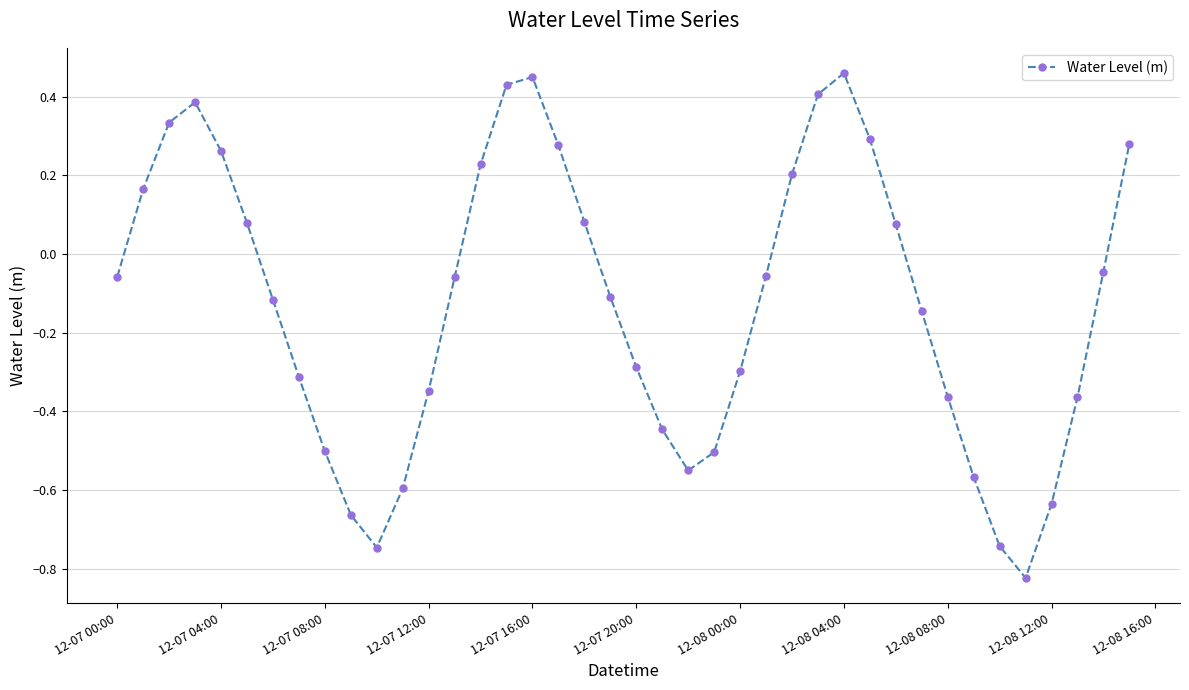

Count the number of categories in the chart.

40